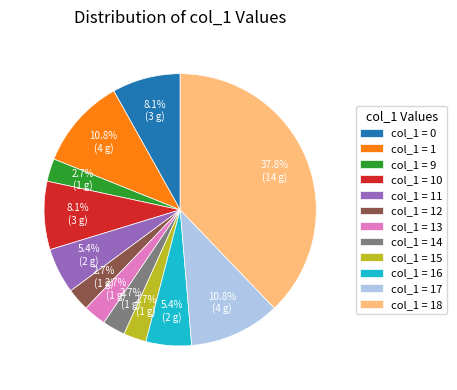

Between col_1 = 18 and col_1 = 14, which is larger?

col_1 = 18